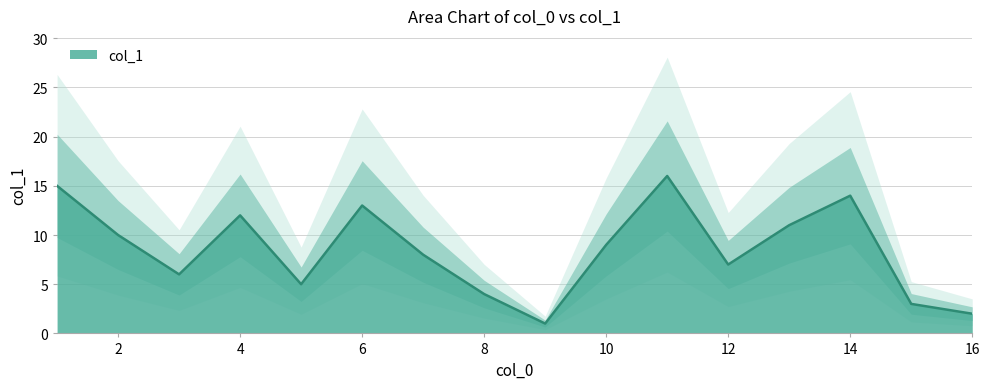

Which category has the highest value across all series?

11